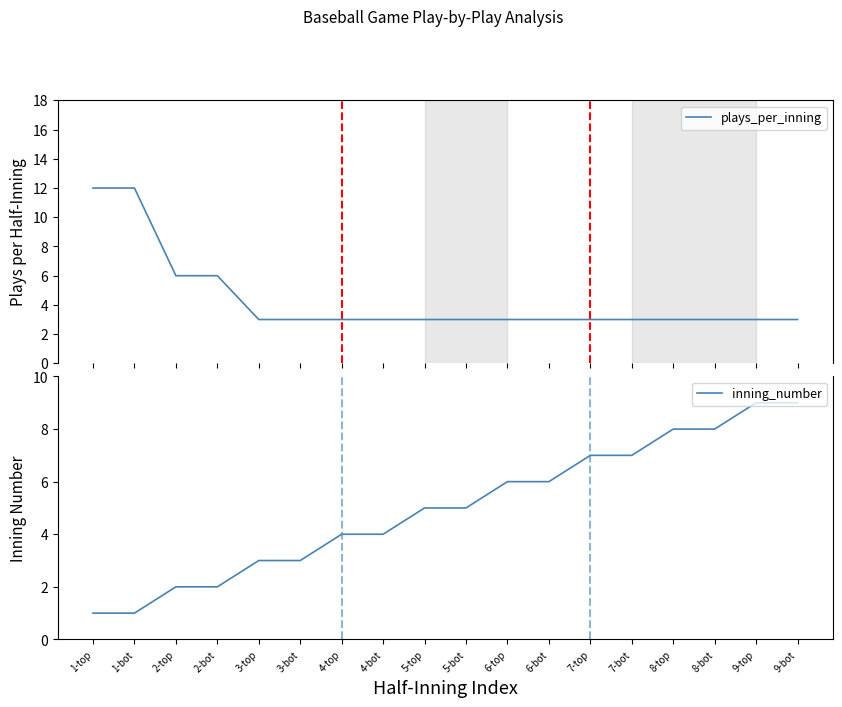

What is the value of the inning_number point at the 13th from the left?

7